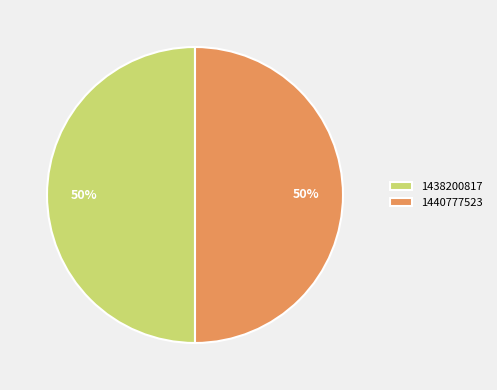

What is the ratio of the value at 1438200817 to the value at 1440777523?

1.0